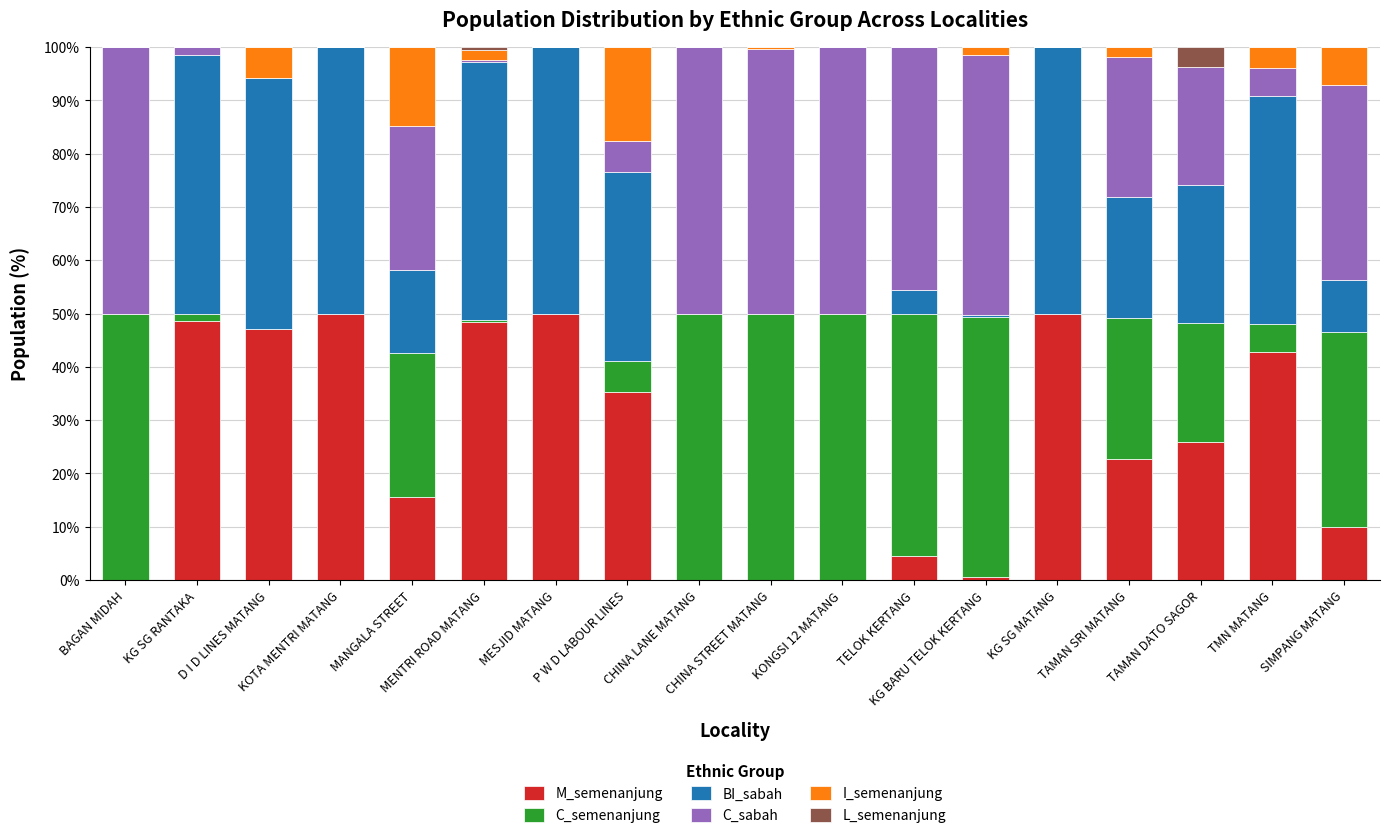

What is the sum of all M_semenanjung values?

451.2